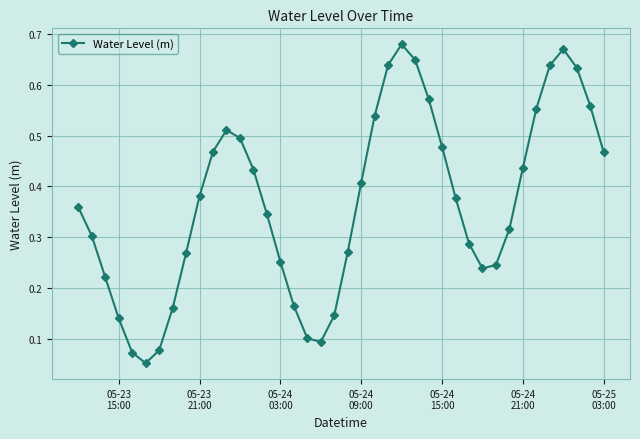

How many points are lower than both their immediate neighbors (excluding endpoints)?

3